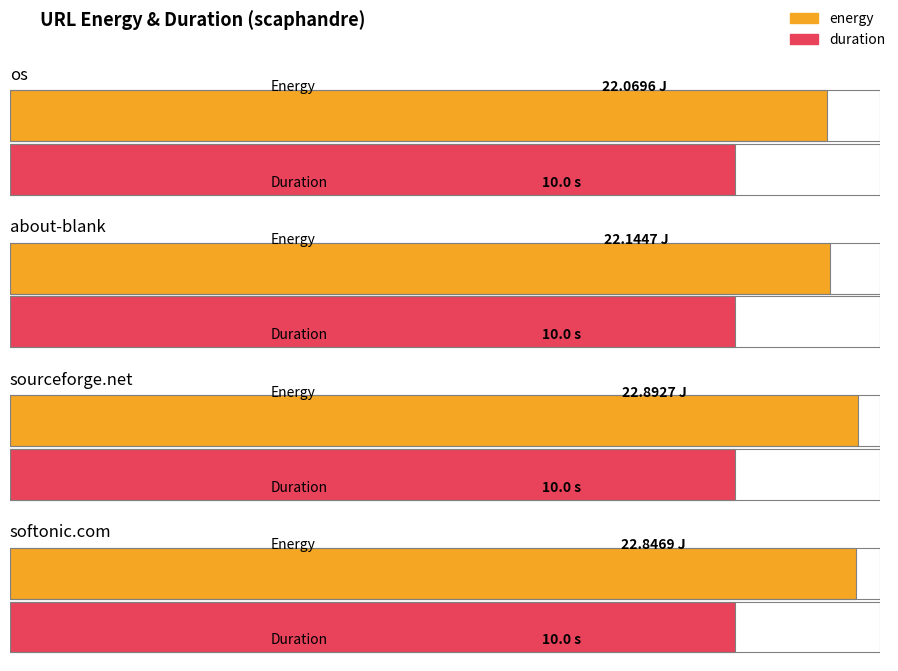

At which category is the sum across all series the highest?

http://www.sourceforge.net